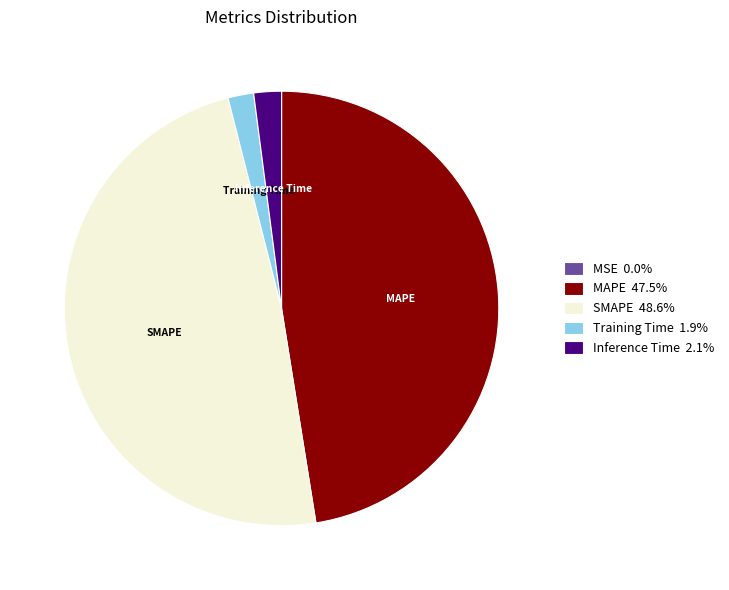

Does SMAPE 48.6% account for over 50% of the chart?

No